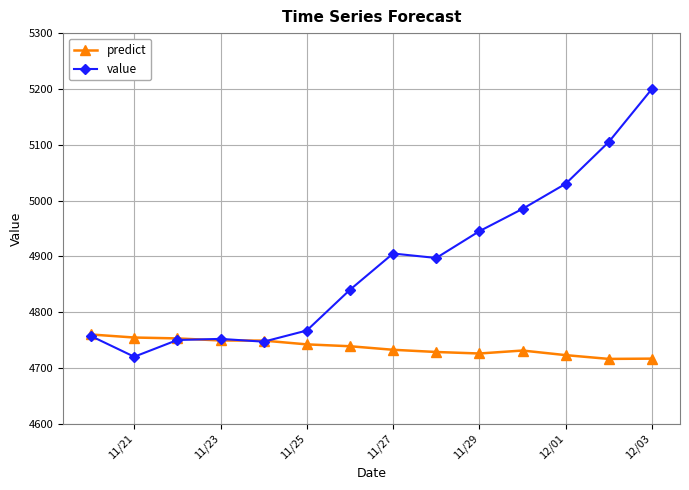

What is the value of the predict point at the 10th from the left?

4725.8